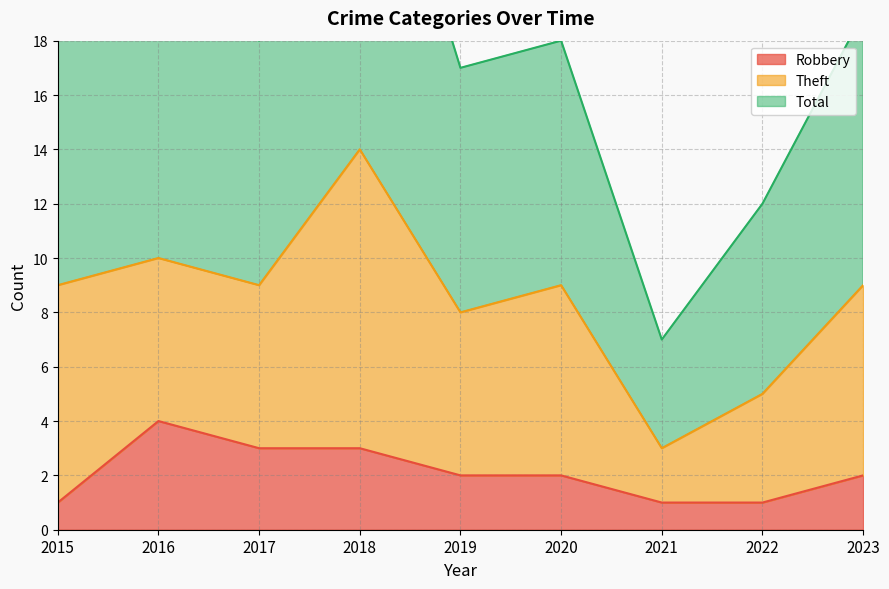

List the labels in order of Robbery value, smallest first.

2015, 2021, 2022, 2019, 2020, 2023, 2017, 2018, 2016